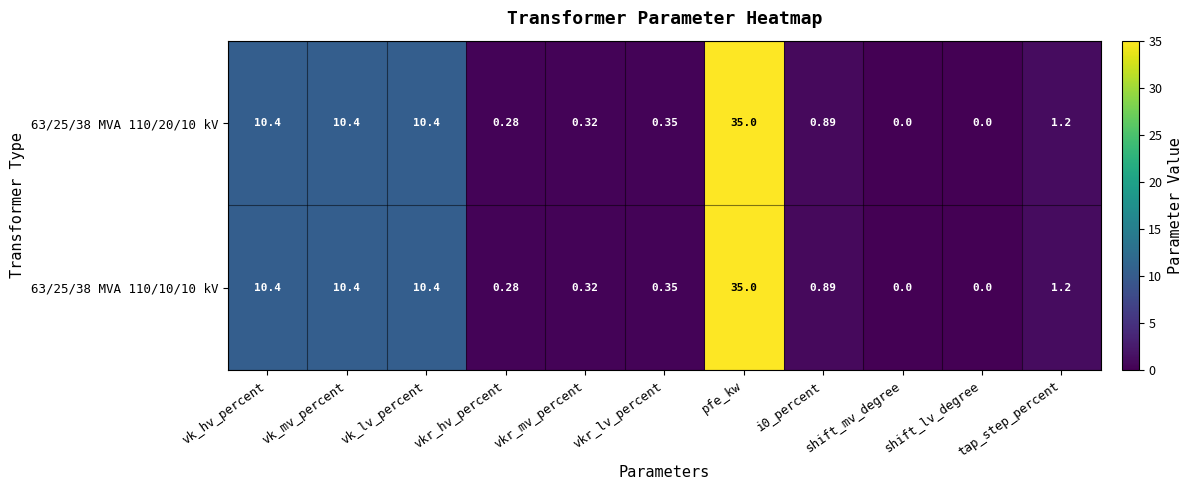

At which category is the sum across all series the highest?

pfe_kw